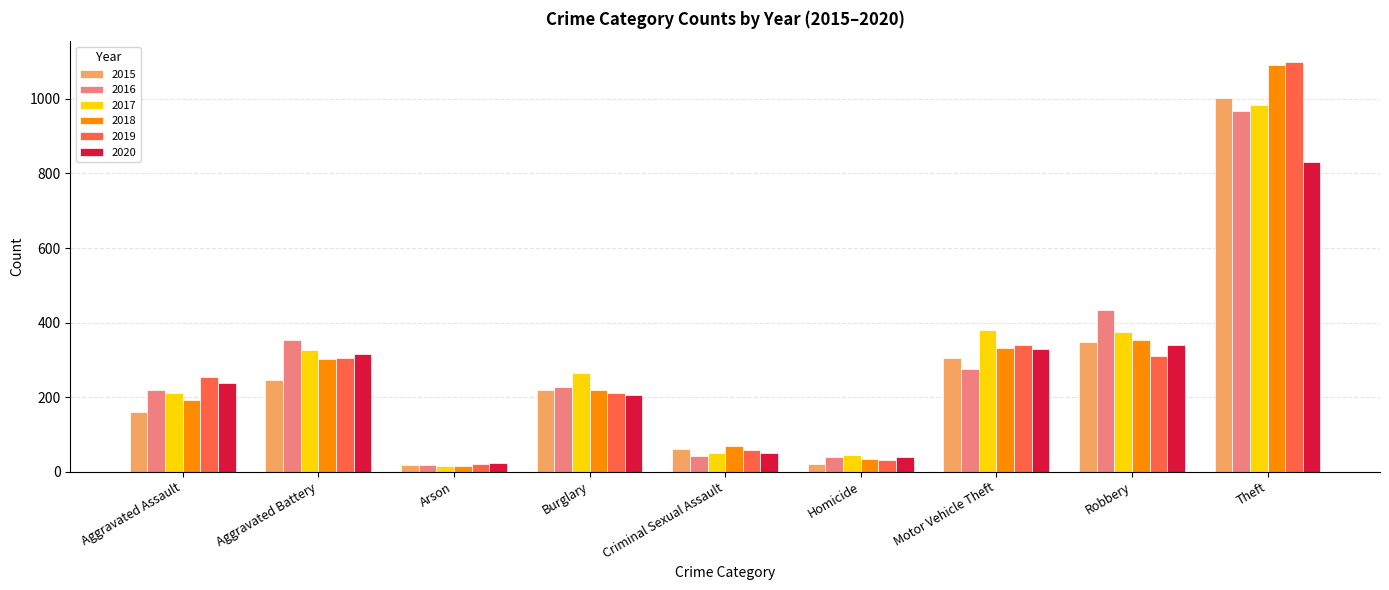

What is the difference between the highest and lowest values at Aggravated Battery?

106